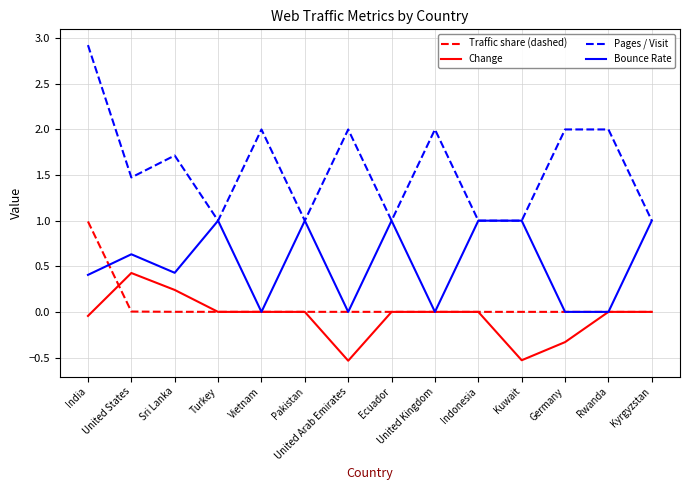

Which series has the largest total across all categories?

Pages / Visit